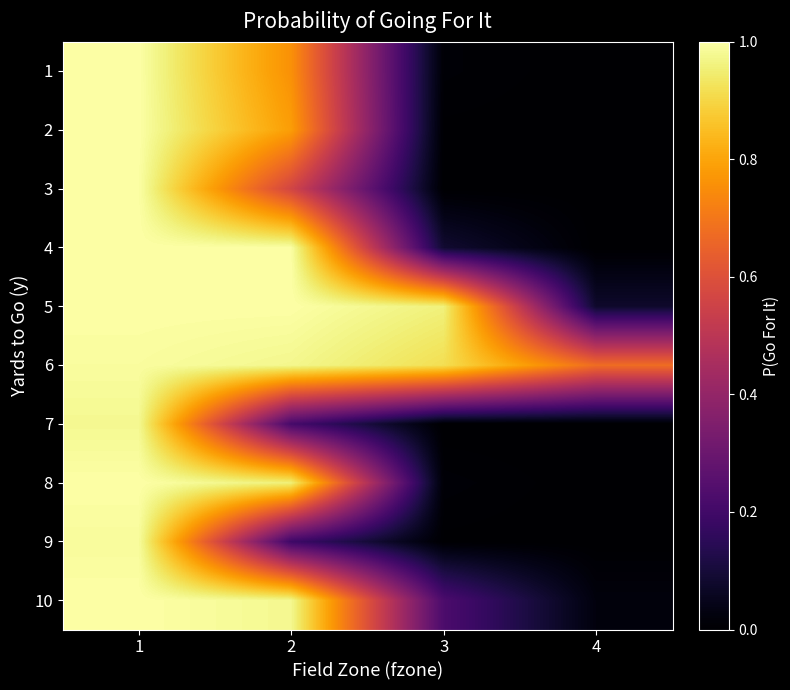

Which label corresponds to the largest value in the chart?

1